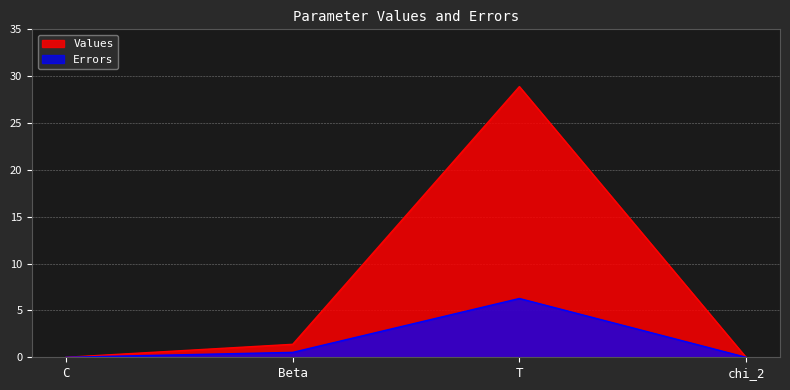

Which series has the largest total across all categories?

Values